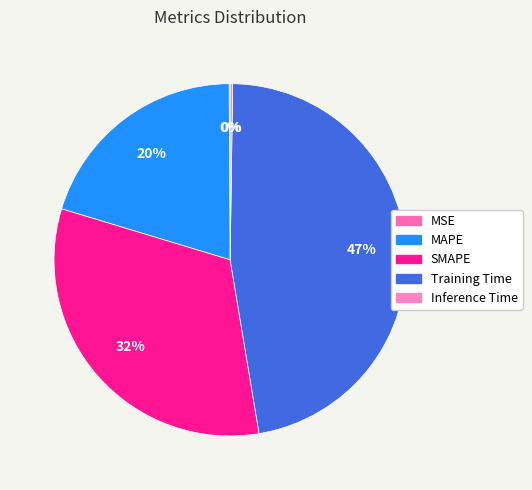

What is the smallest slice in the pie chart?

MSE